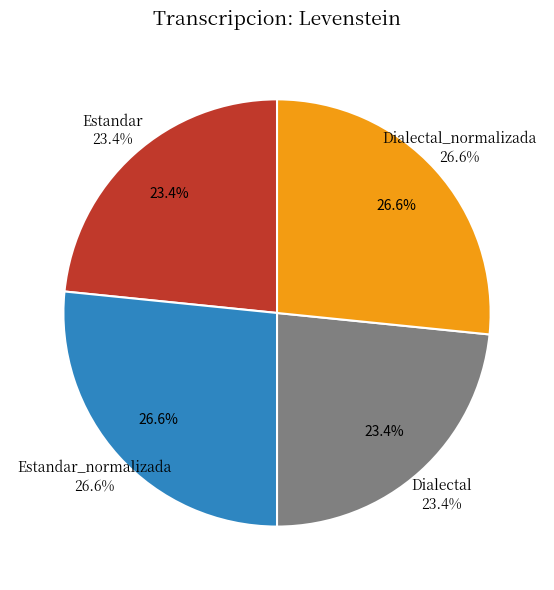

To the nearest percent, what percentage of the pie is Estandar?

23%